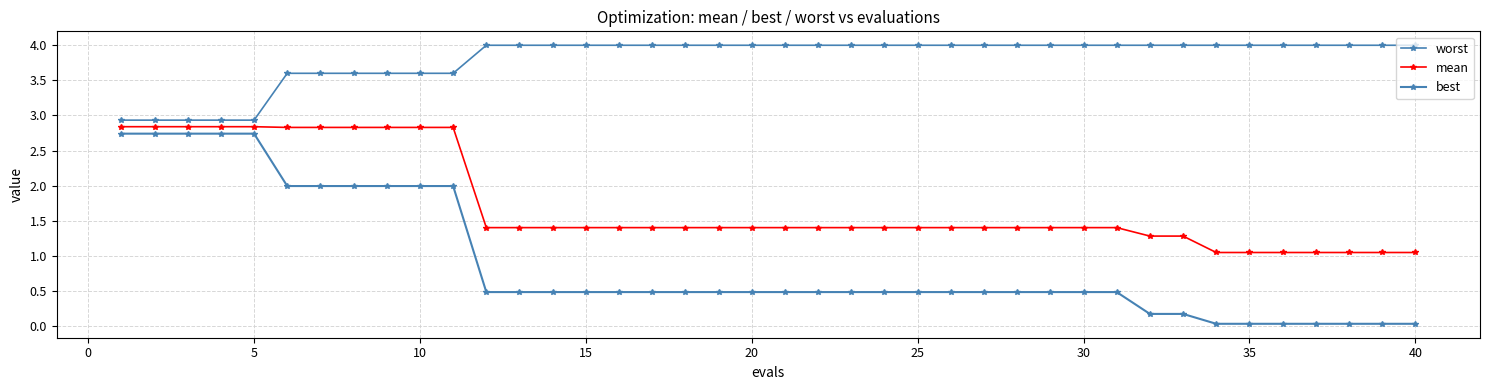

How many lines are shown in the chart?

3